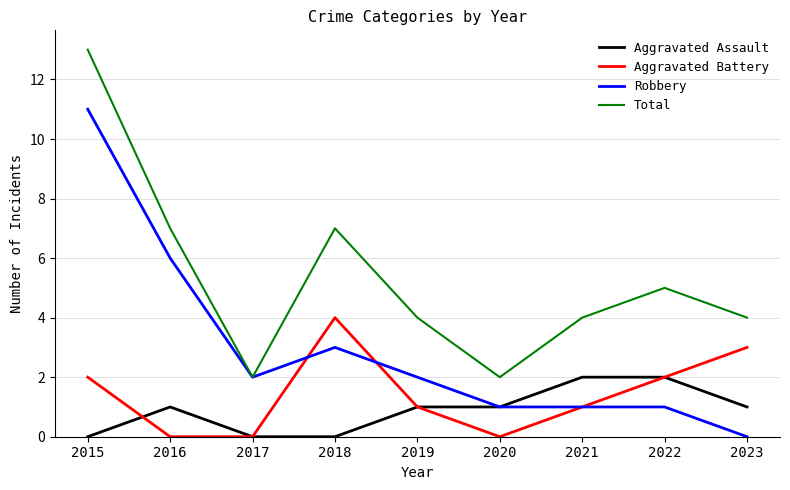

Count the number of categories in the chart.

9